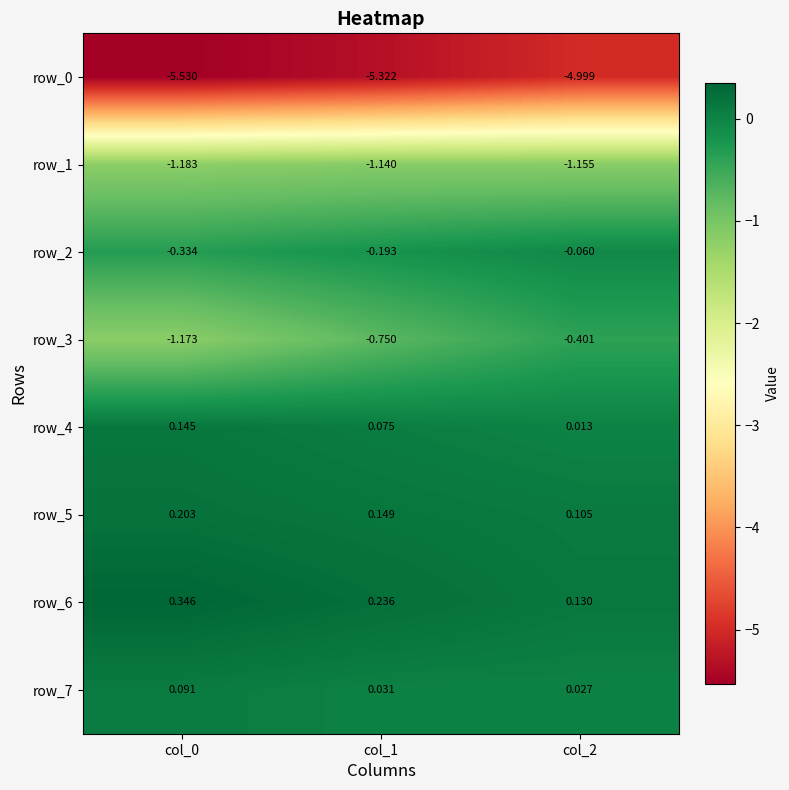

Is the value of row_2 at col_1 greater than the value of row_7 at col_2?

No